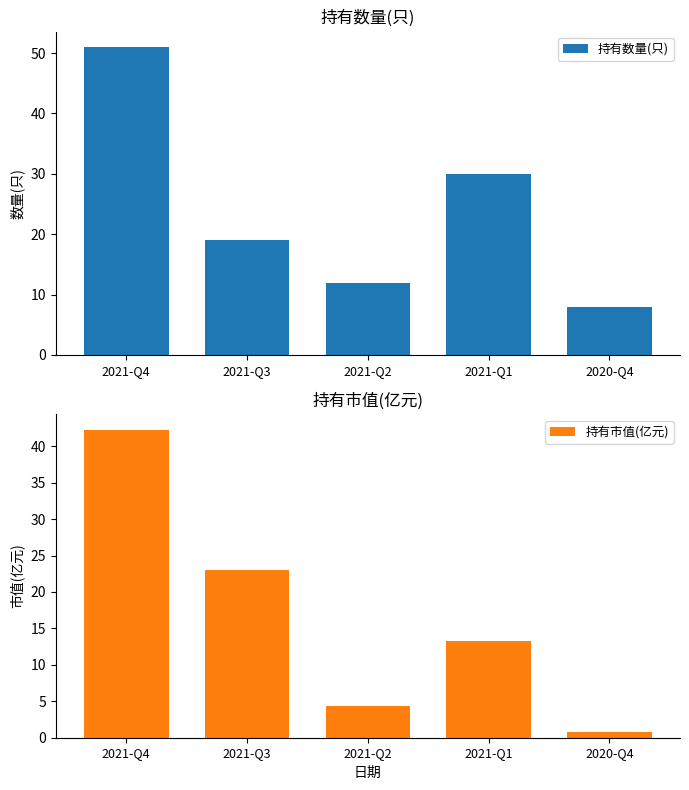

List the labels in order of 持有市值(亿元) value, smallest first.

2020-Q4, 2021-Q2, 2021-Q1, 2021-Q3, 2021-Q4